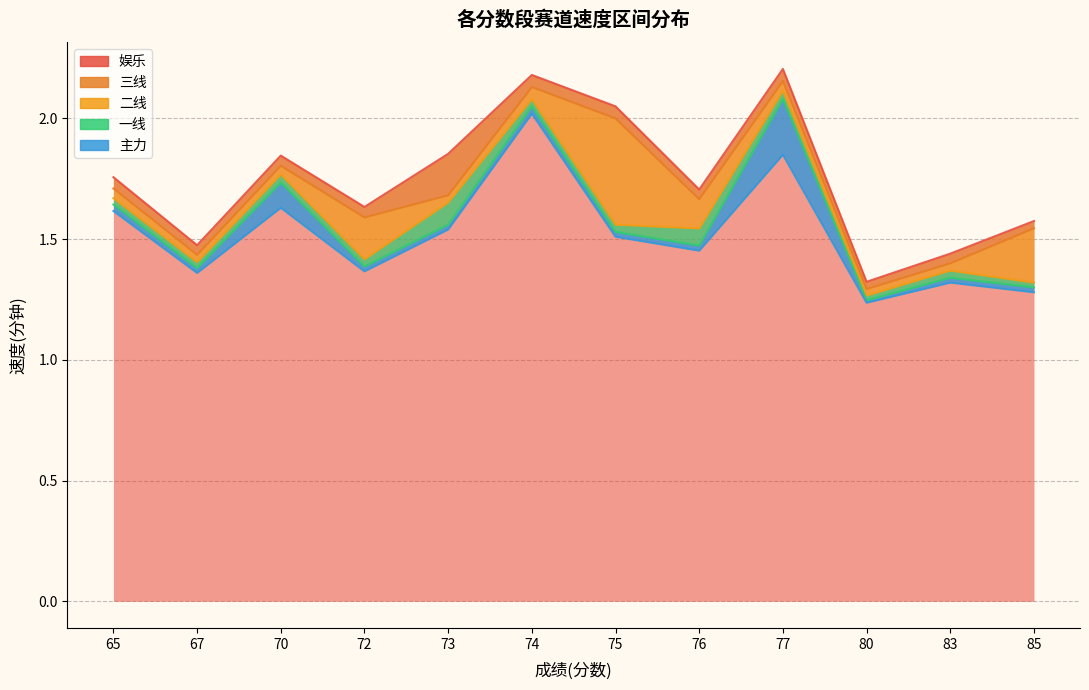

At how many categories does at least one series exceed 1?

12